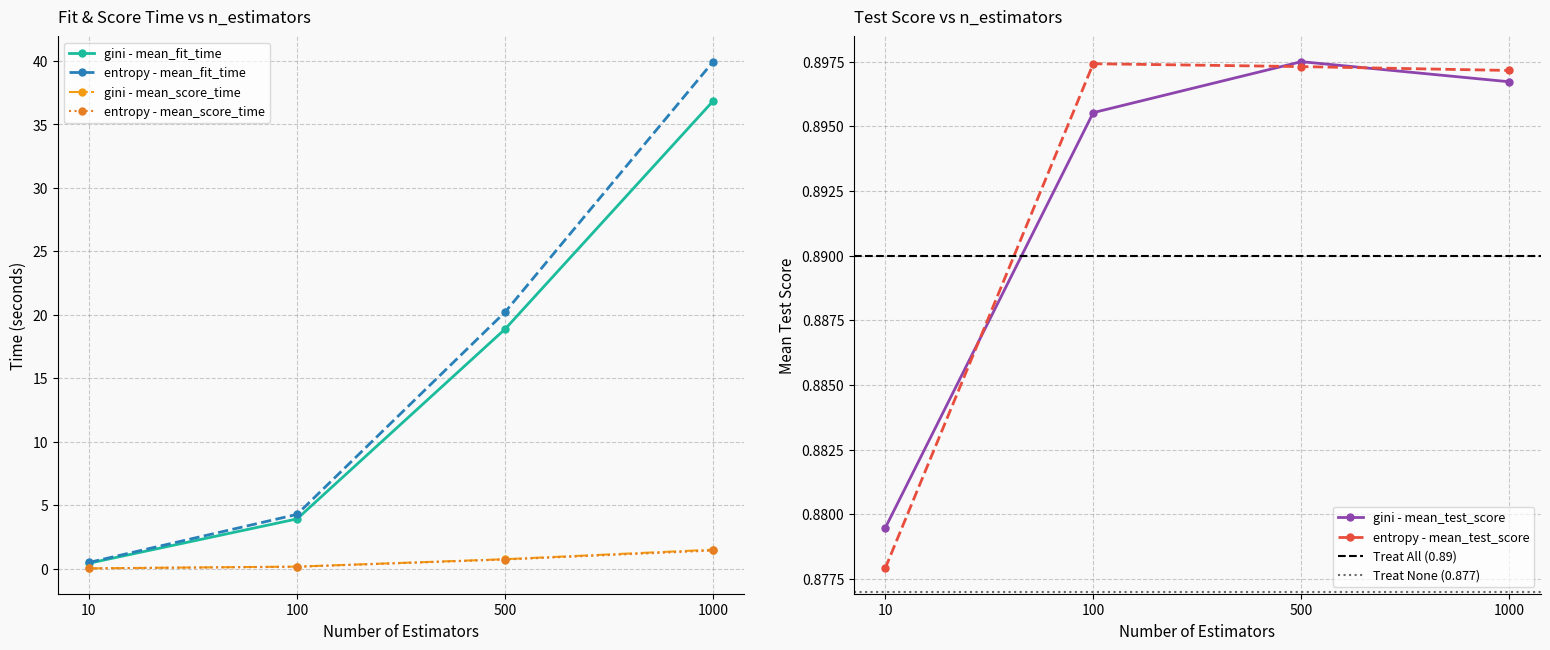

How many entropy - mean_test_score values are between 0 and 1?

4